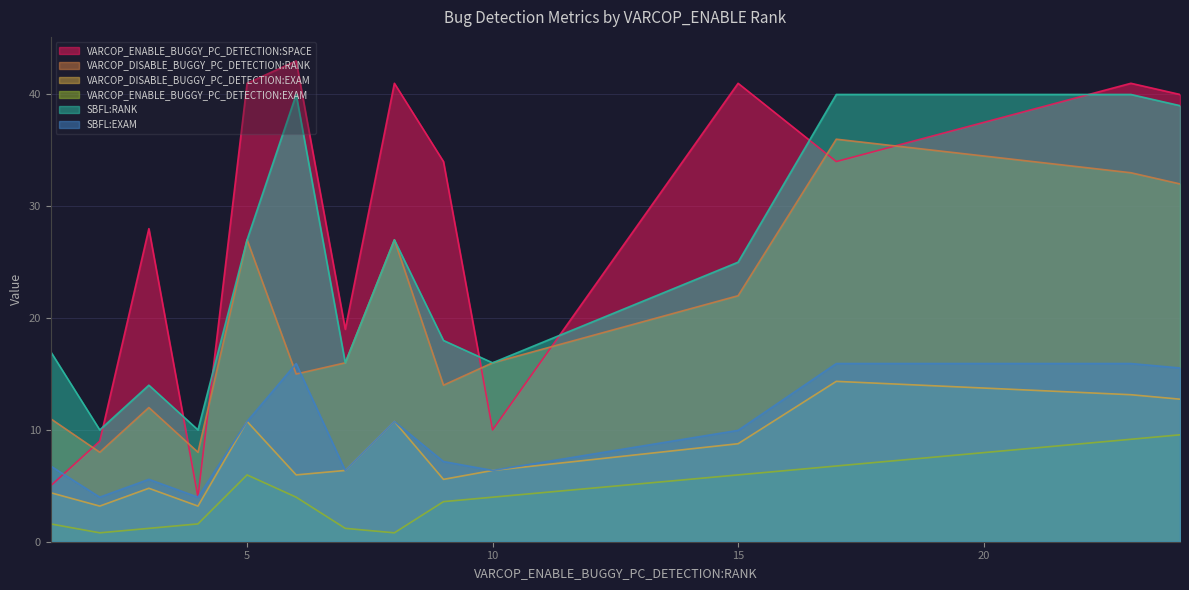

What are all the series names shown in the legend?

VARCOP_ENABLE_BUGGY_PC_DETECTION:SPACE, VARCOP_DISABLE_BUGGY_PC_DETECTION:RANK, VARCOP_DISABLE_BUGGY_PC_DETECTION:EXAM, VARCOP_ENABLE_BUGGY_PC_DETECTION:EXAM, SBFL:RANK, SBFL:EXAM